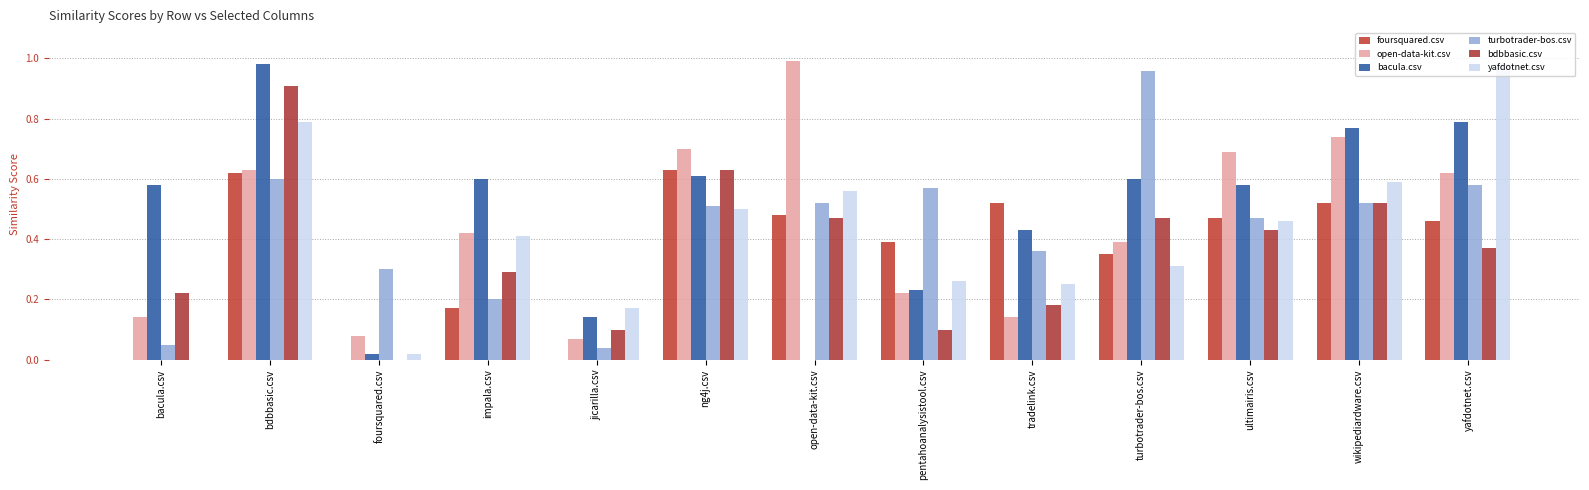

What position from the right is tradelink.csv?

5